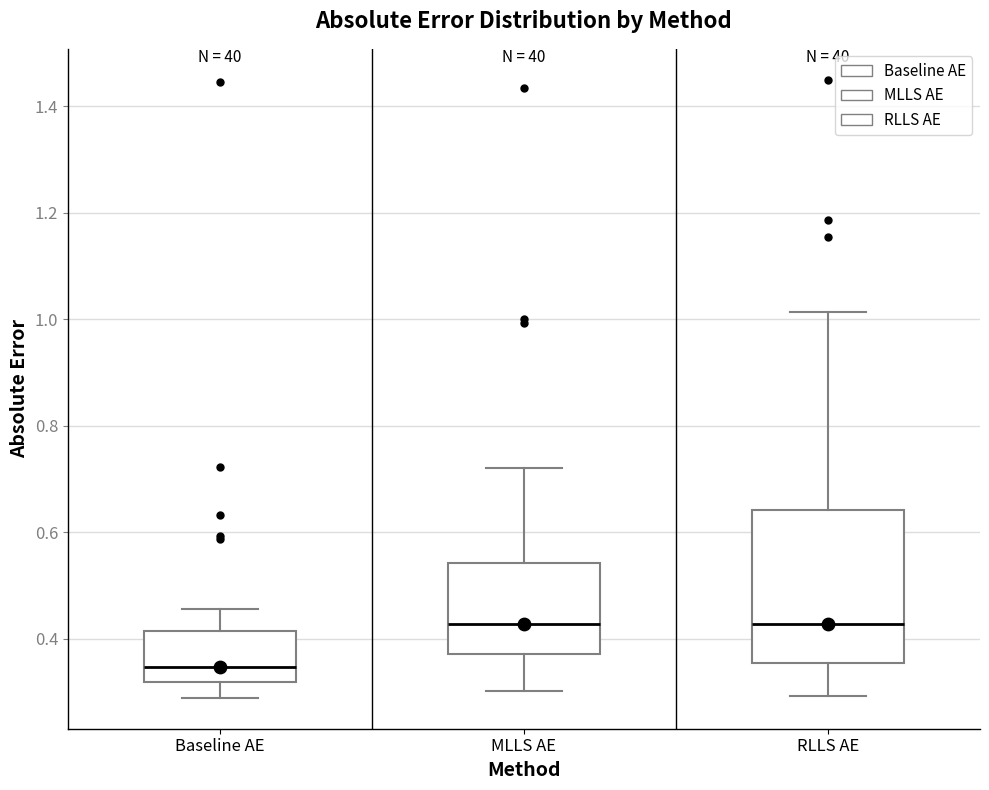

Which box's median line is the lowest?

Baseline AE